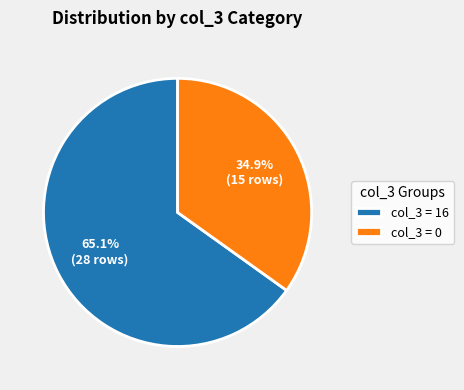

To the nearest percent, what is the average slice percentage?

50%